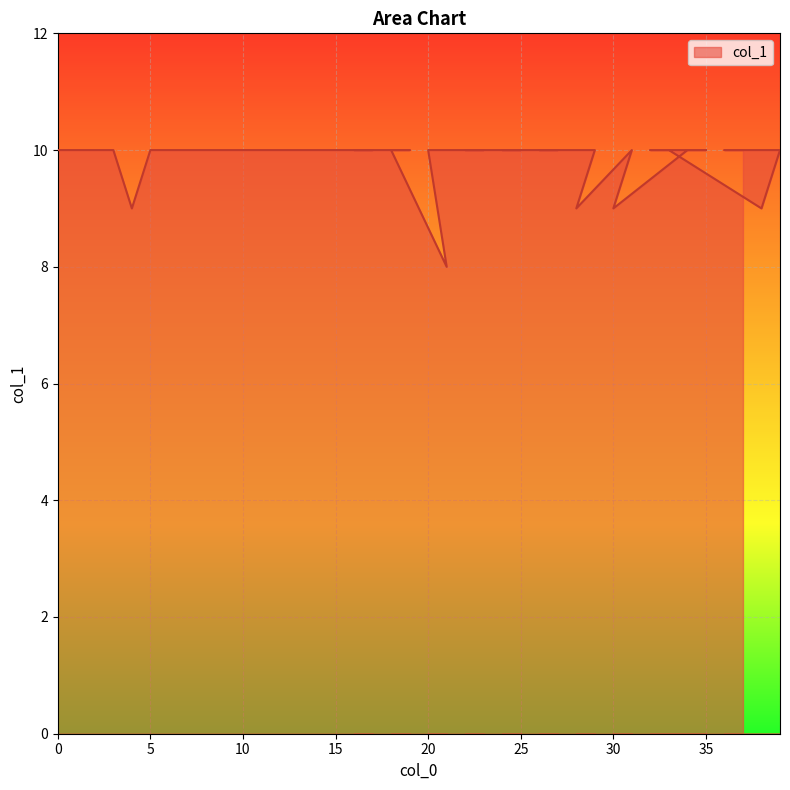

What is the average value?

10